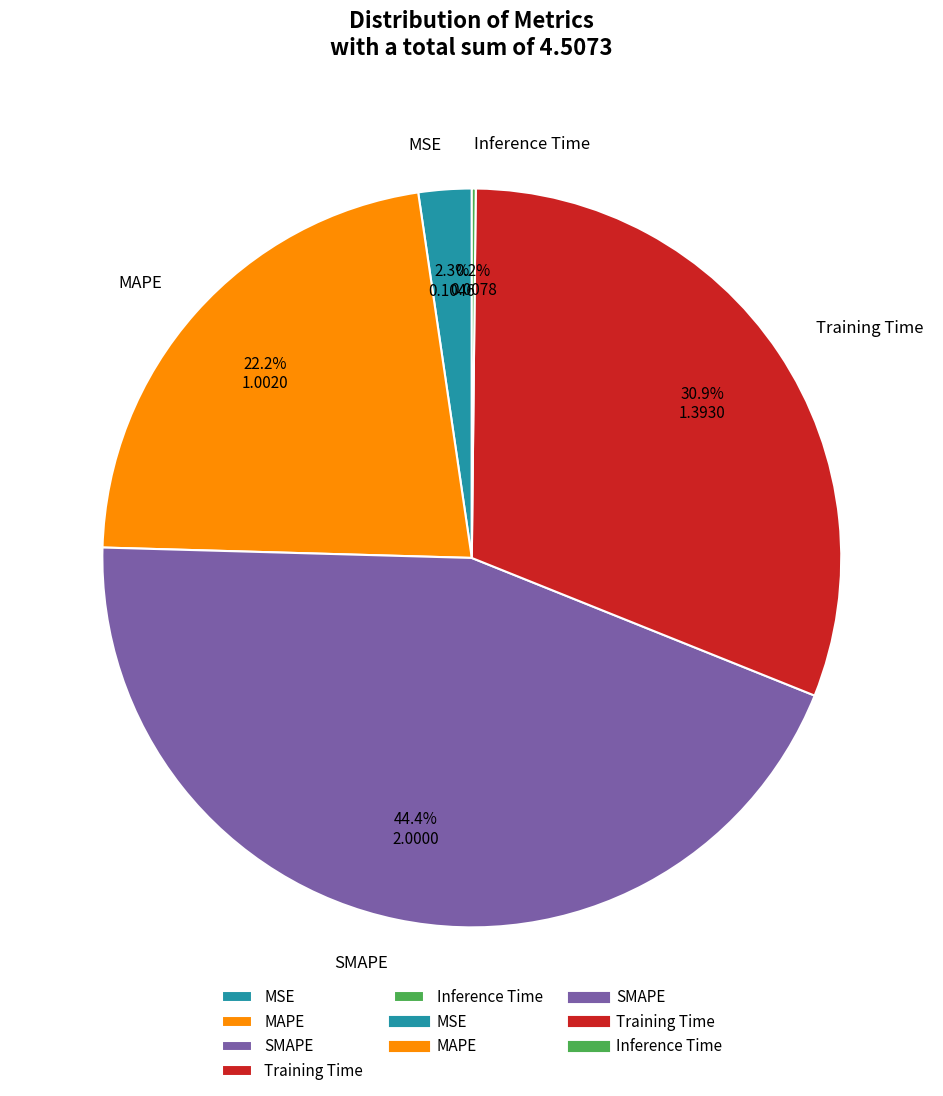

What is the largest slice in the pie chart?

SMAPE